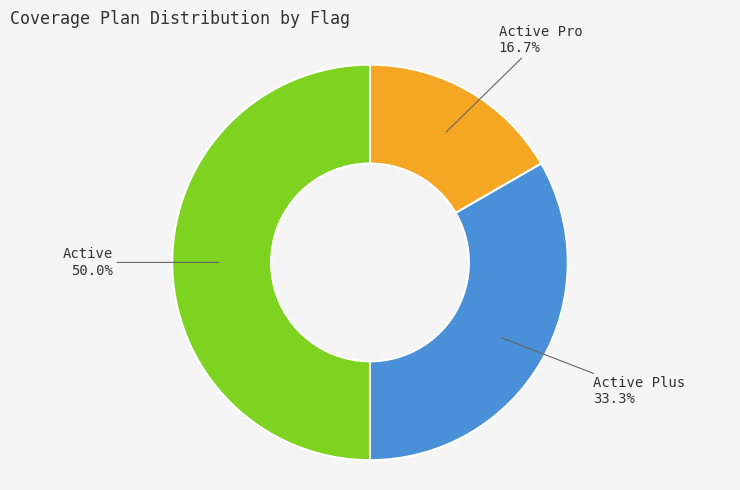

What percentage is NOT represented by Active Plus?

66.7%